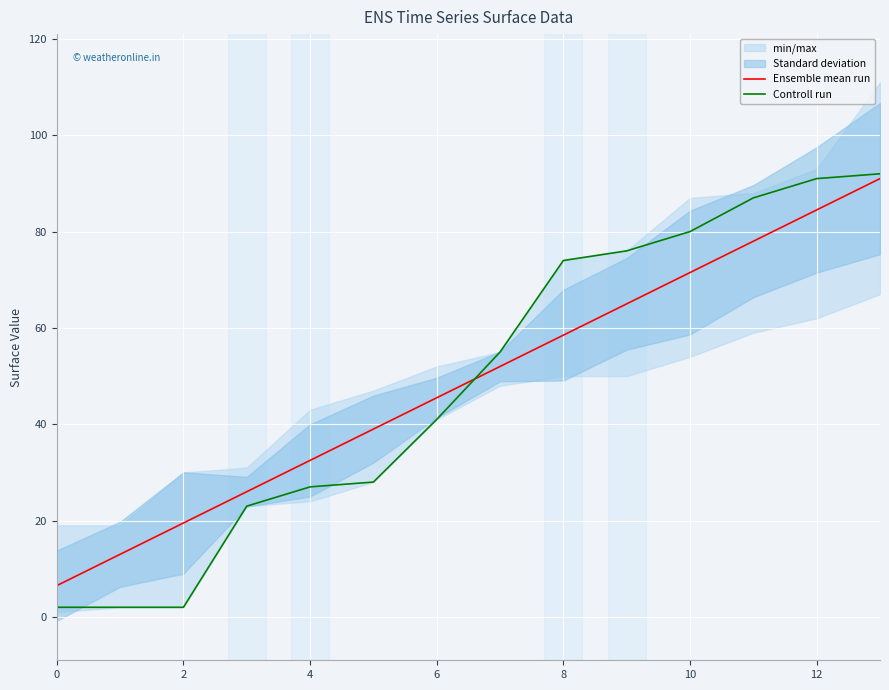

True or false: Controll run has a value of 91.0 at 12.

True